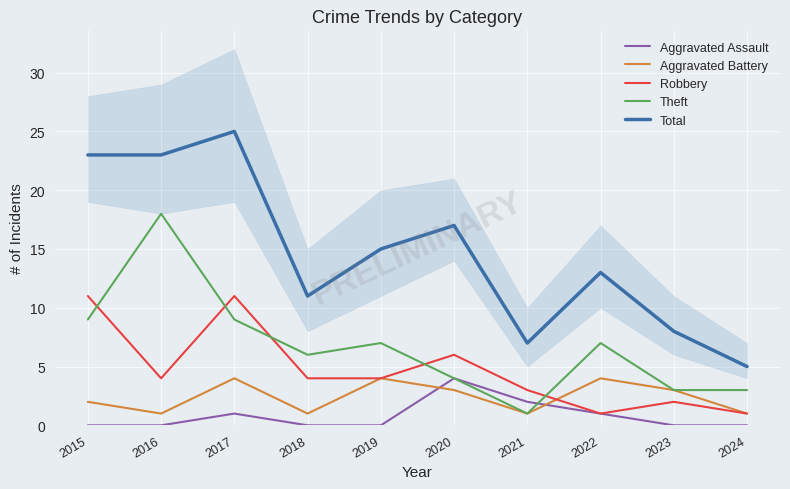

Is the value of Robbery at 2023 greater than the value of Total at 2017?

No